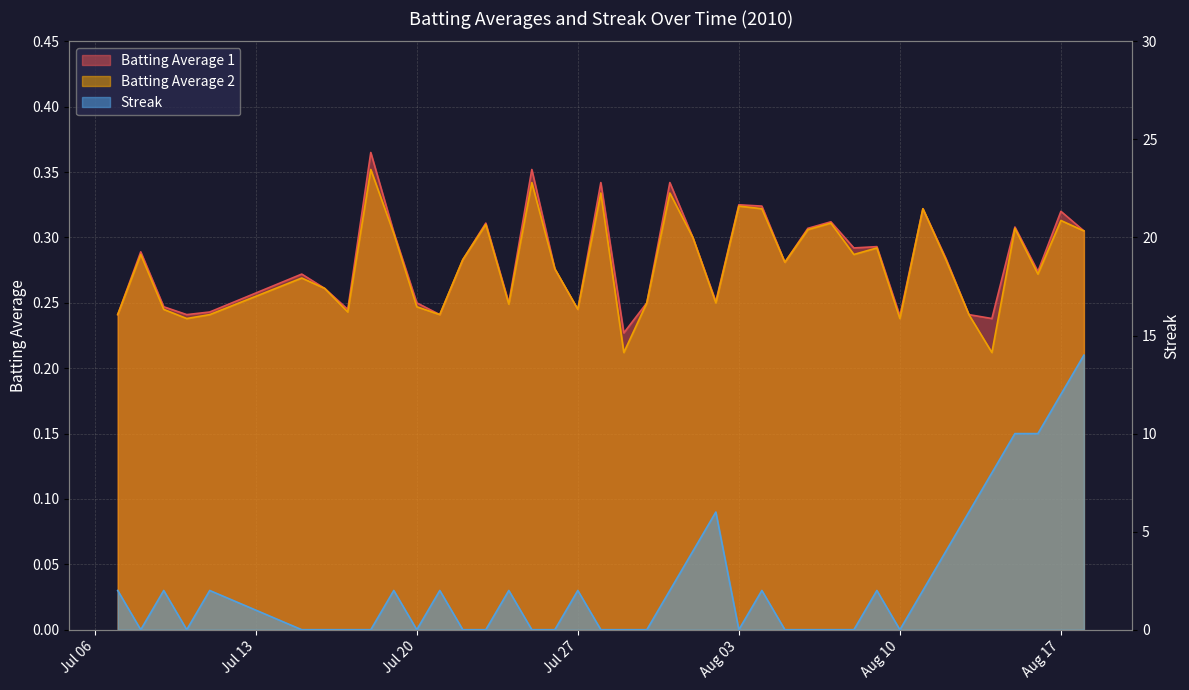

How many lines are shown in the chart?

3